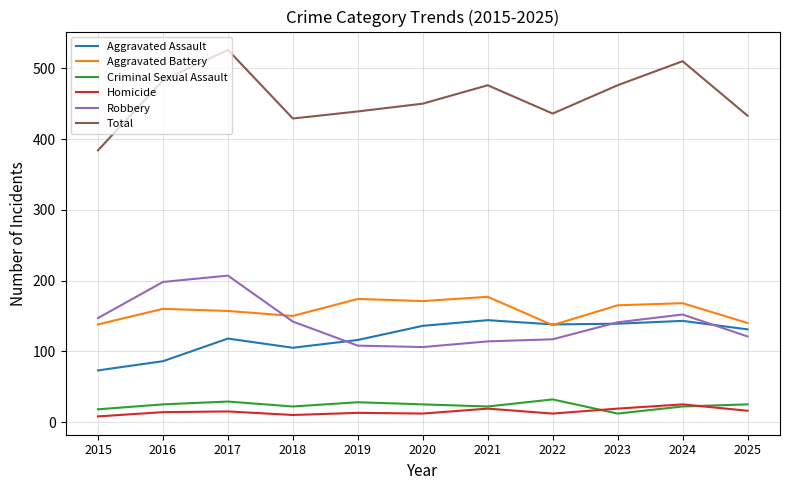

Which label corresponds to the largest value in the chart?

2017